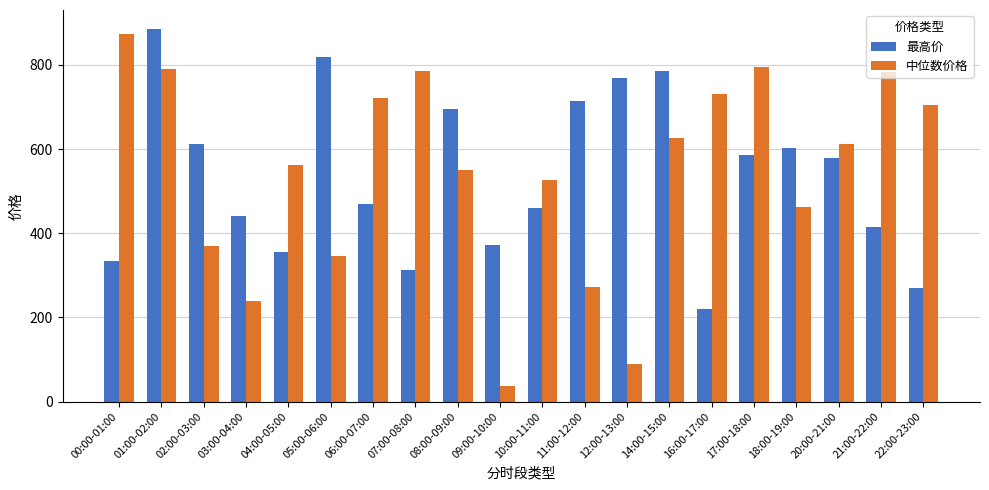

What value does the 最高价 series have at 02:00-03:00?

612.6